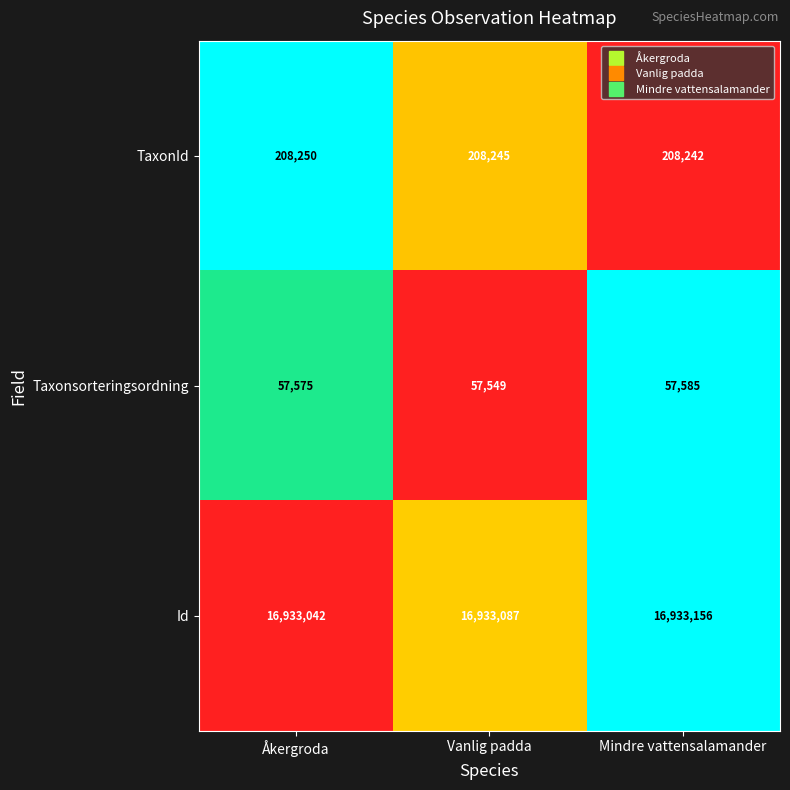

Where is Taxonsorteringsordning nearest to the value 57567?

Åkergroda